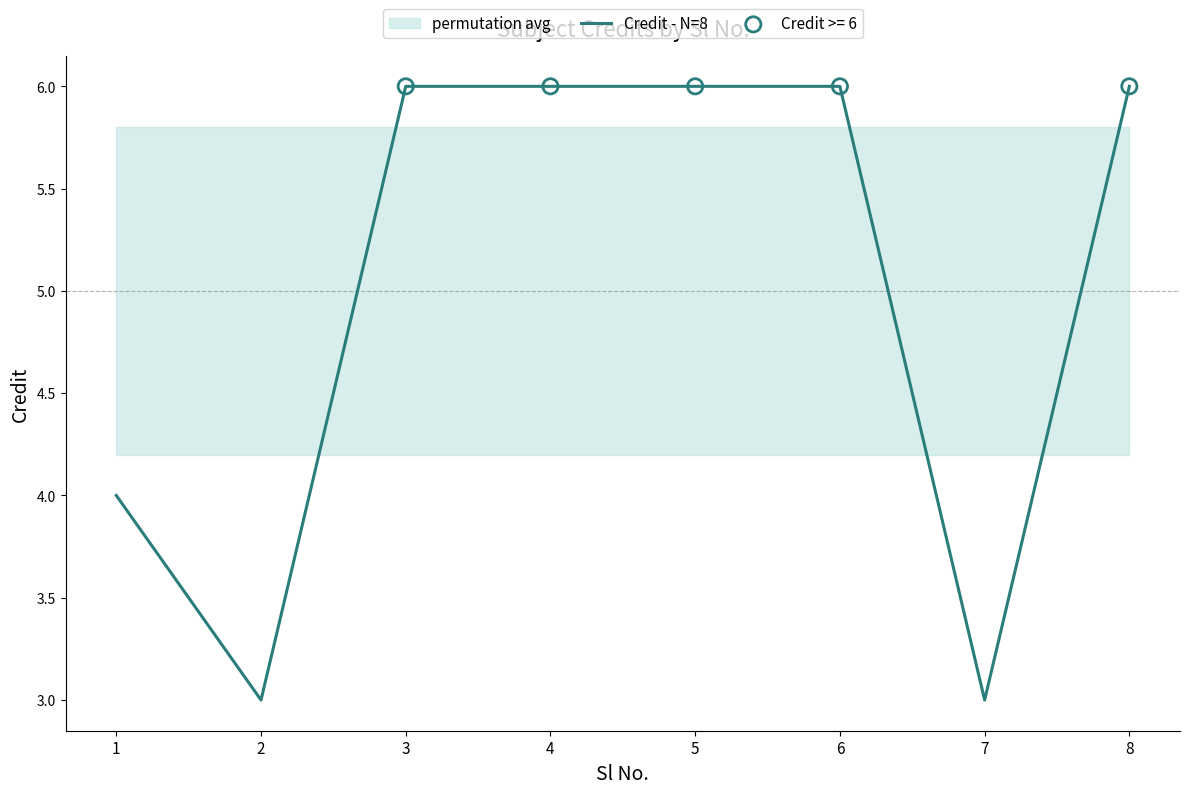

What is the change in value from 2 to 4?

+3